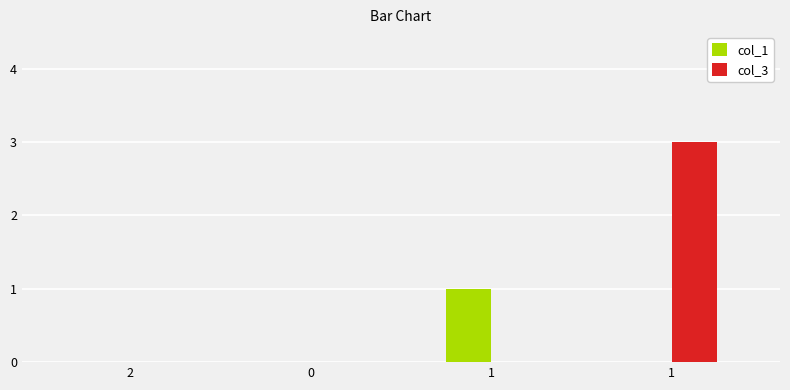

What are all the series names shown in the legend?

col_1, col_3